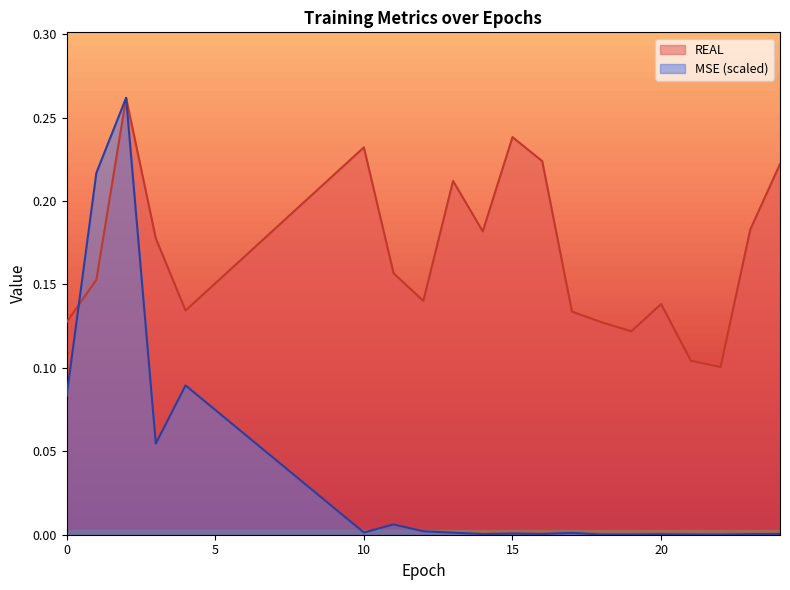

How many distinct data groups are displayed?

2